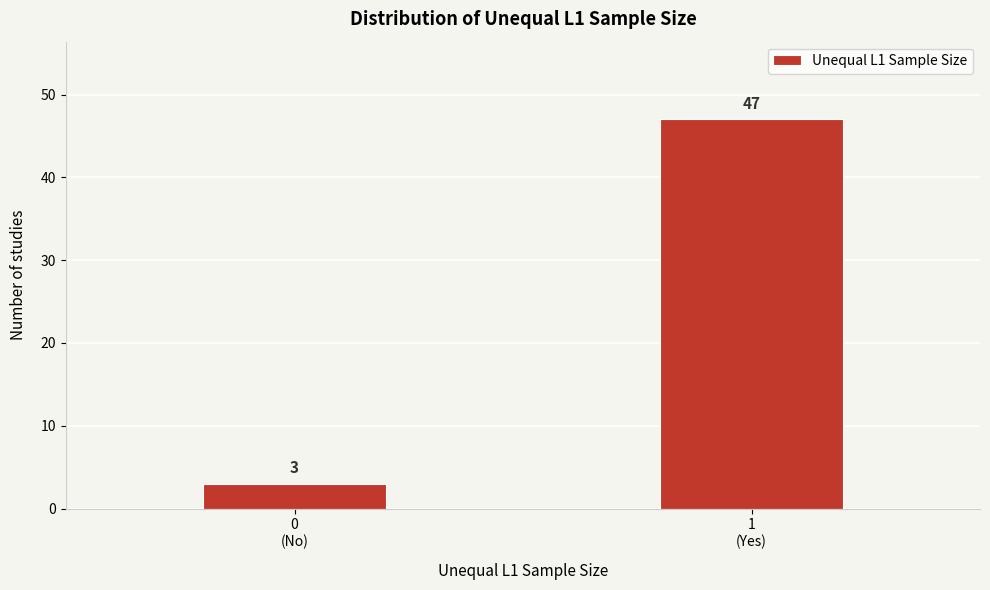

Reading left to right, what are all the values shown in this chart?

3	47